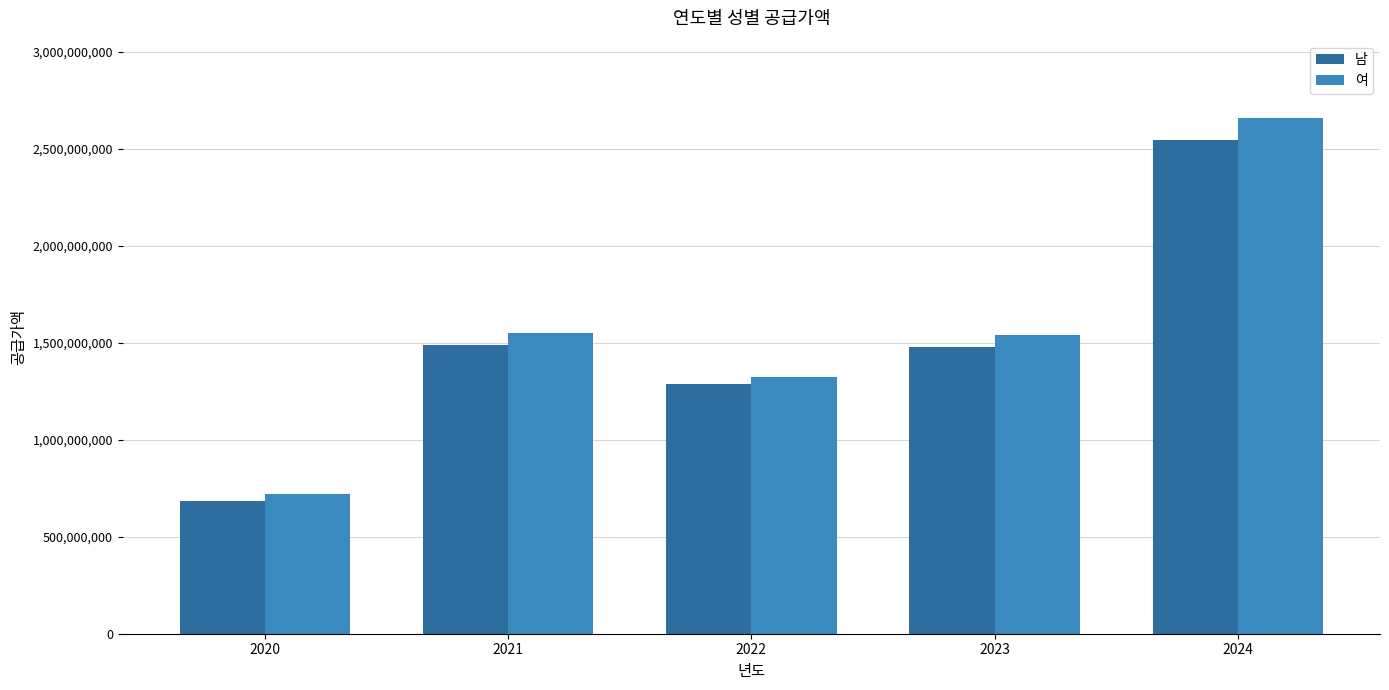

What is the maximum value shown in the chart?

2658277000